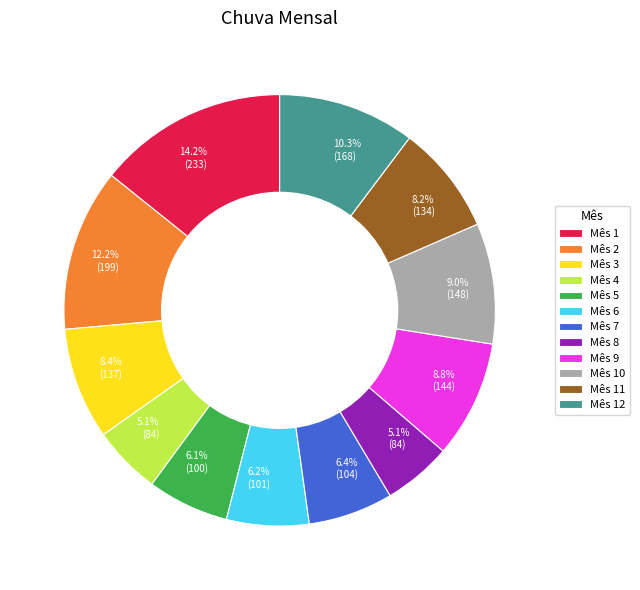

To the nearest percent, what is the average slice percentage?

8%